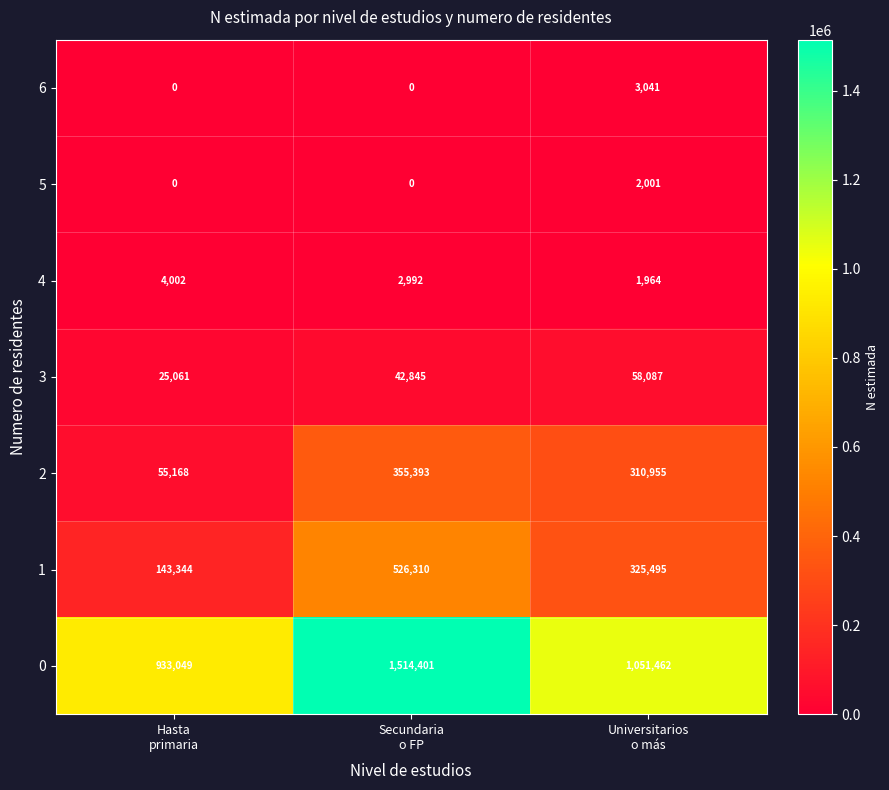

At how many categories does at least one series exceed 536037?

3